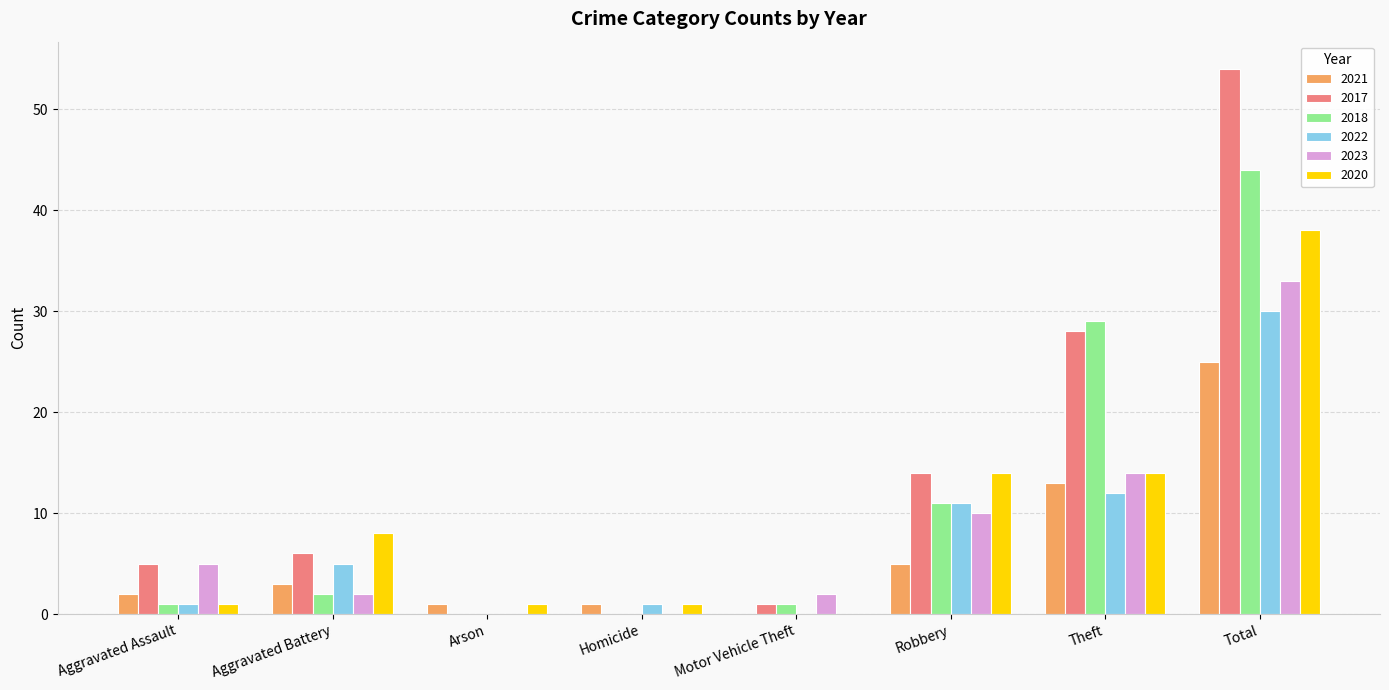

What is the sum of all 2021 values?

50